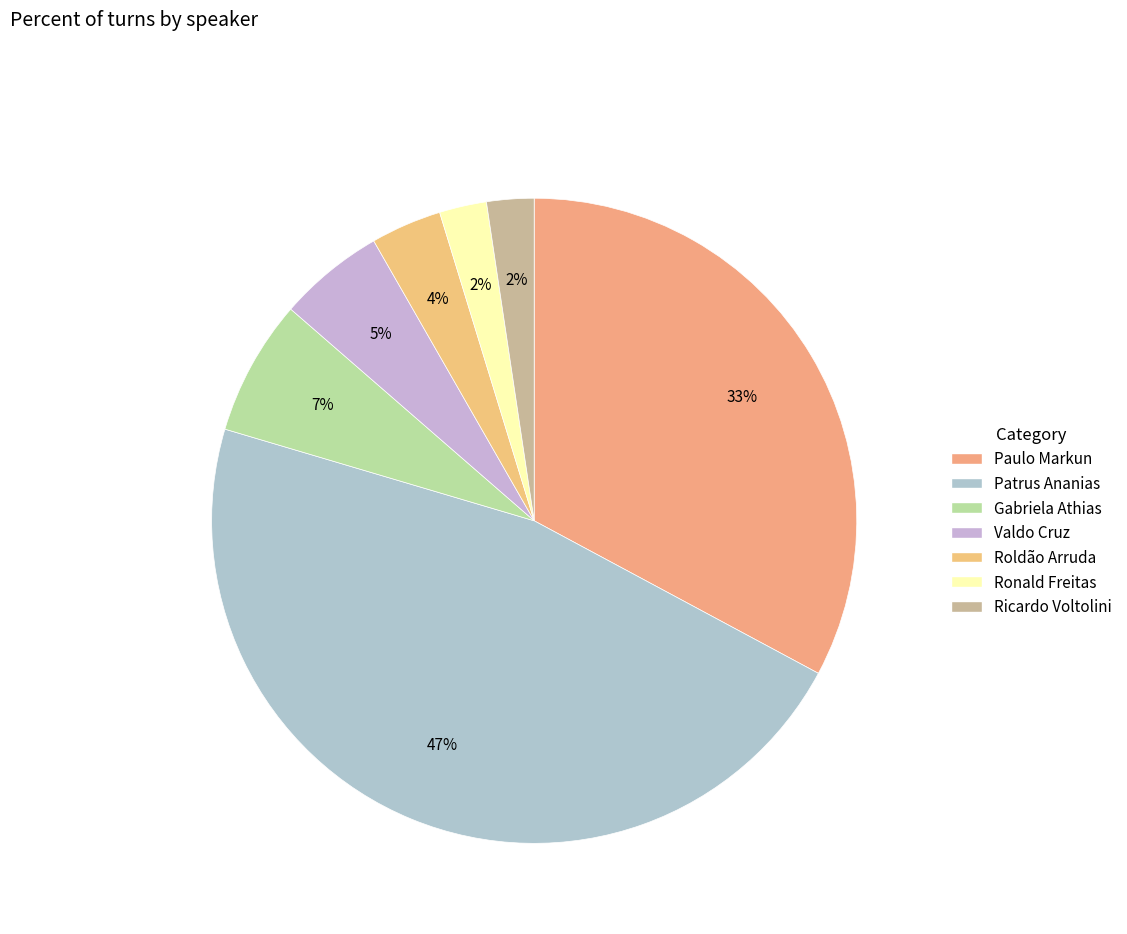

How many slices are in this pie chart?

7